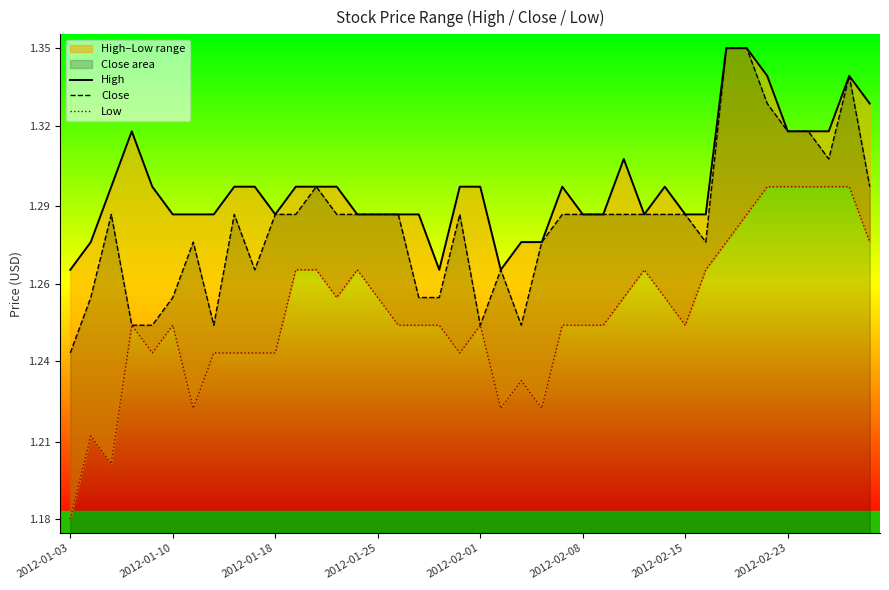

True or false: Low has more than 2 points higher than both neighbors.

True